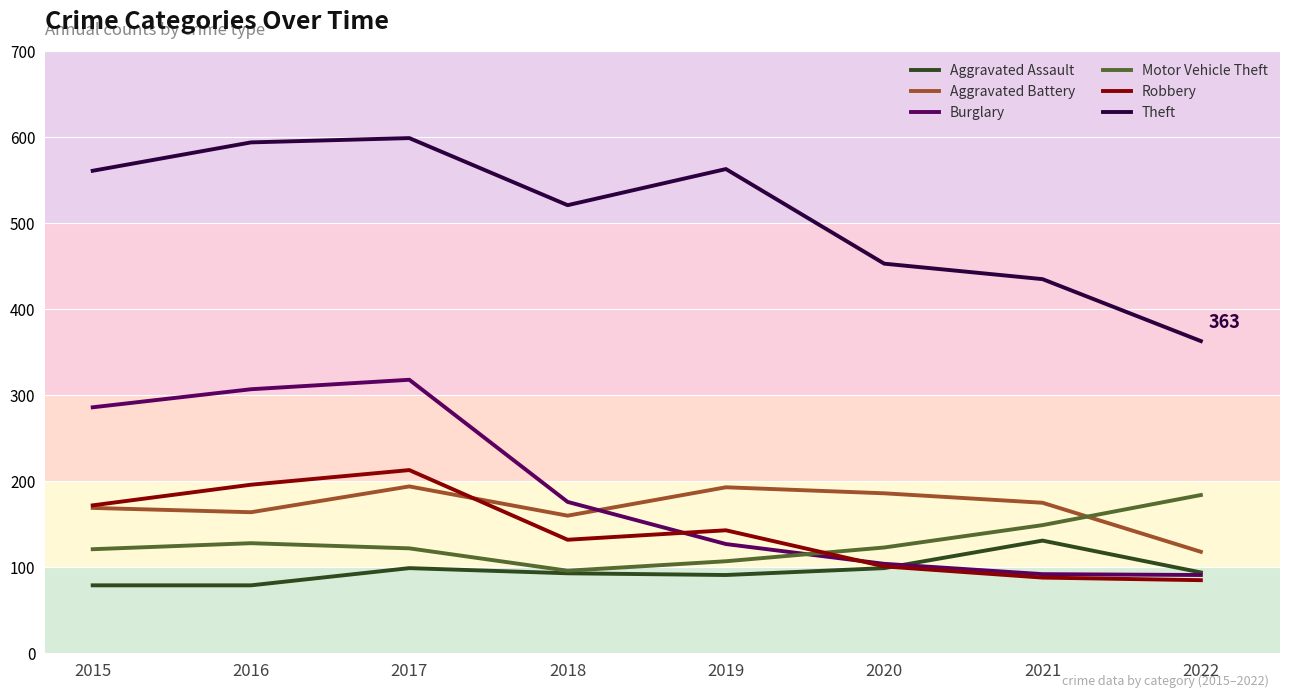

True or false: Motor Vehicle Theft and Theft intersect in this chart.

False